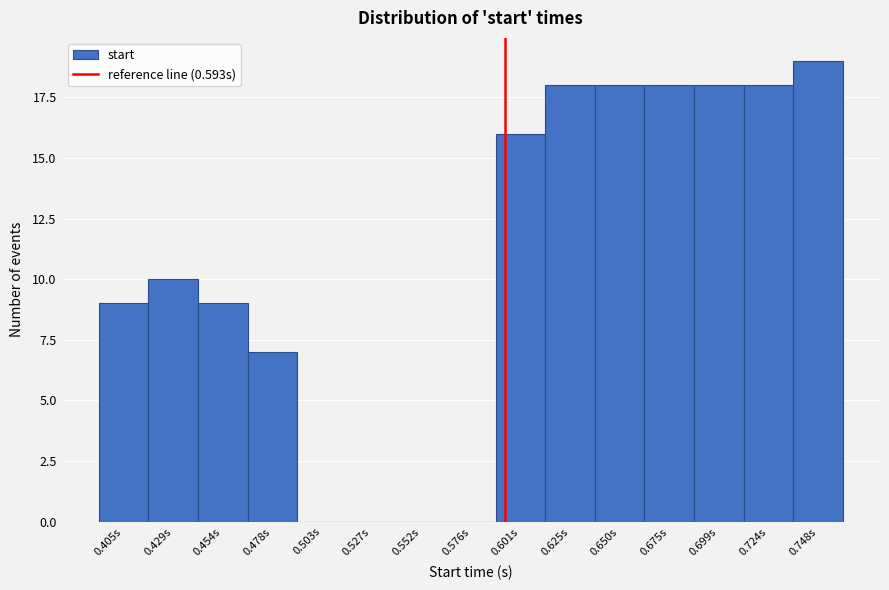

Reading left to right, list every bar in this chart as the range it spans on the x-axis followed by its height. Neither the bar edges nor the heights are printed on the chart, so give them approximately, as read against the axes.

0.390 to 0.415: 9
0.415 to 0.440: 10
0.440 to 0.465: 9
0.465 to 0.490: 7
0.490 to 0.515: 0
0.515 to 0.540: 0
0.540 to 0.565: 0
0.565 to 0.590: 0
0.590 to 0.615: 16
0.615 to 0.640: 18
0.640 to 0.660: 18
0.660 to 0.685: 18
0.685 to 0.710: 18
0.710 to 0.735: 18
0.735 to 0.760: 19